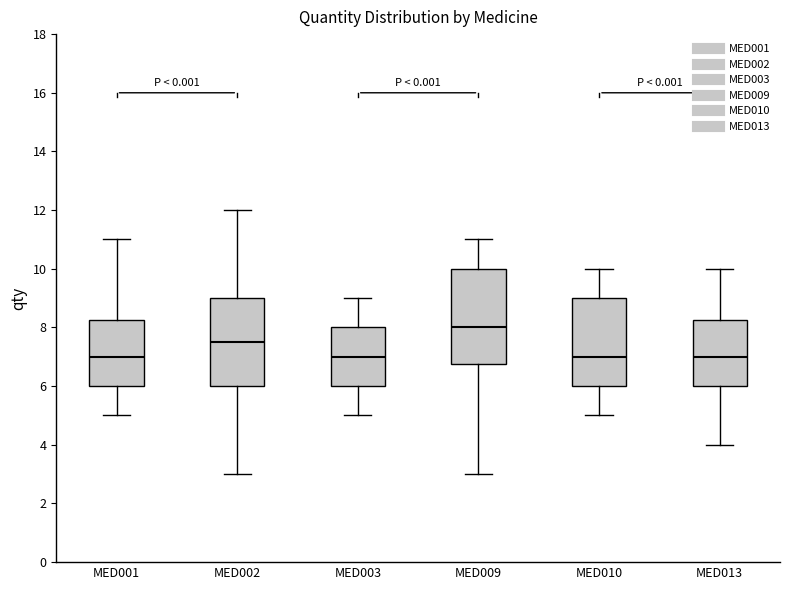

Where does the lower whisker of the box for MED010 end on the y-axis? The values are not printed on the chart, so give them approximately, as read against the axis.

5.0